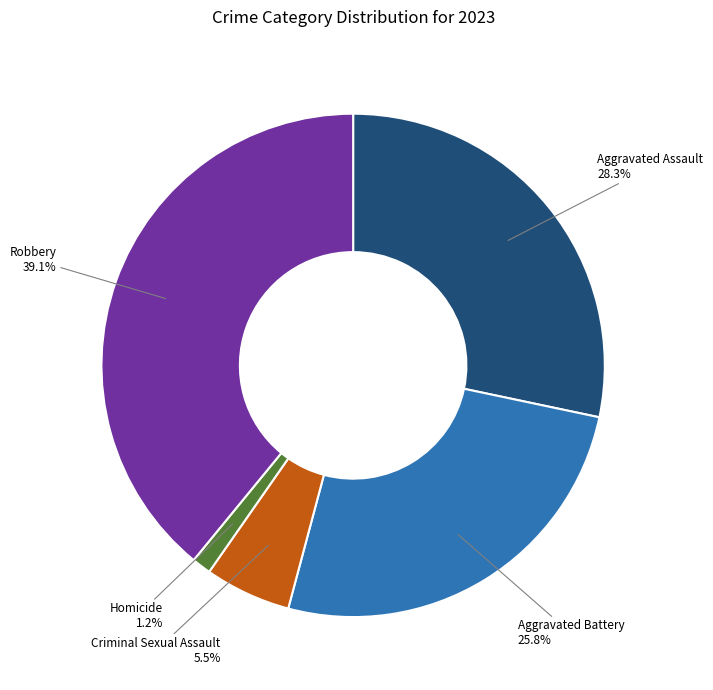

Count the number of slices in the pie.

5